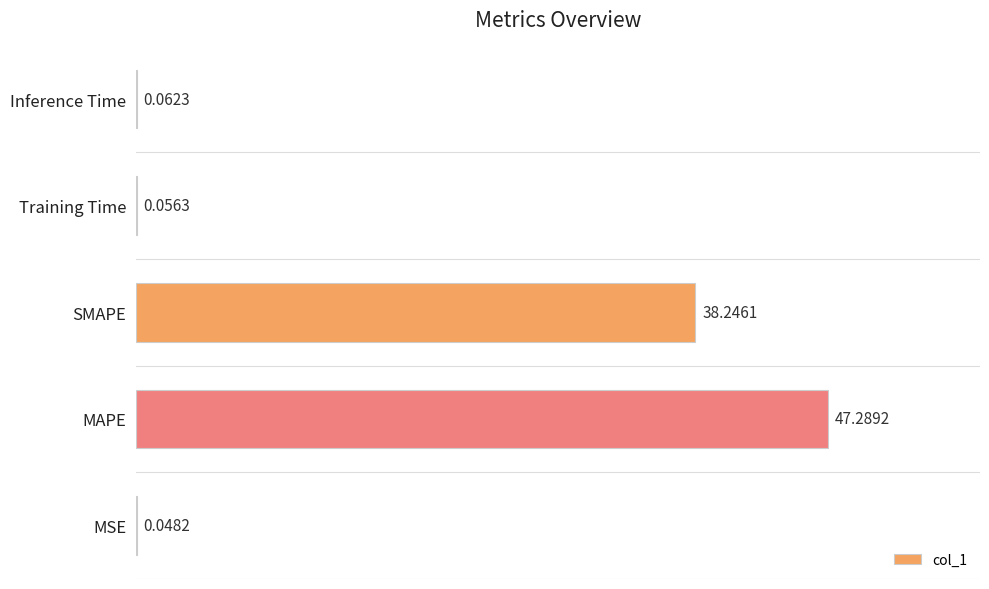

Are the bars horizontal?

Yes